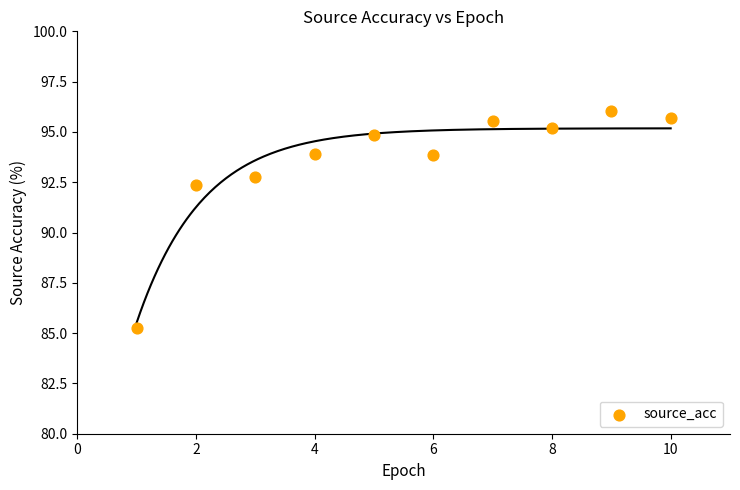

What Y value in the scatter plot is closest to 90?

92.4